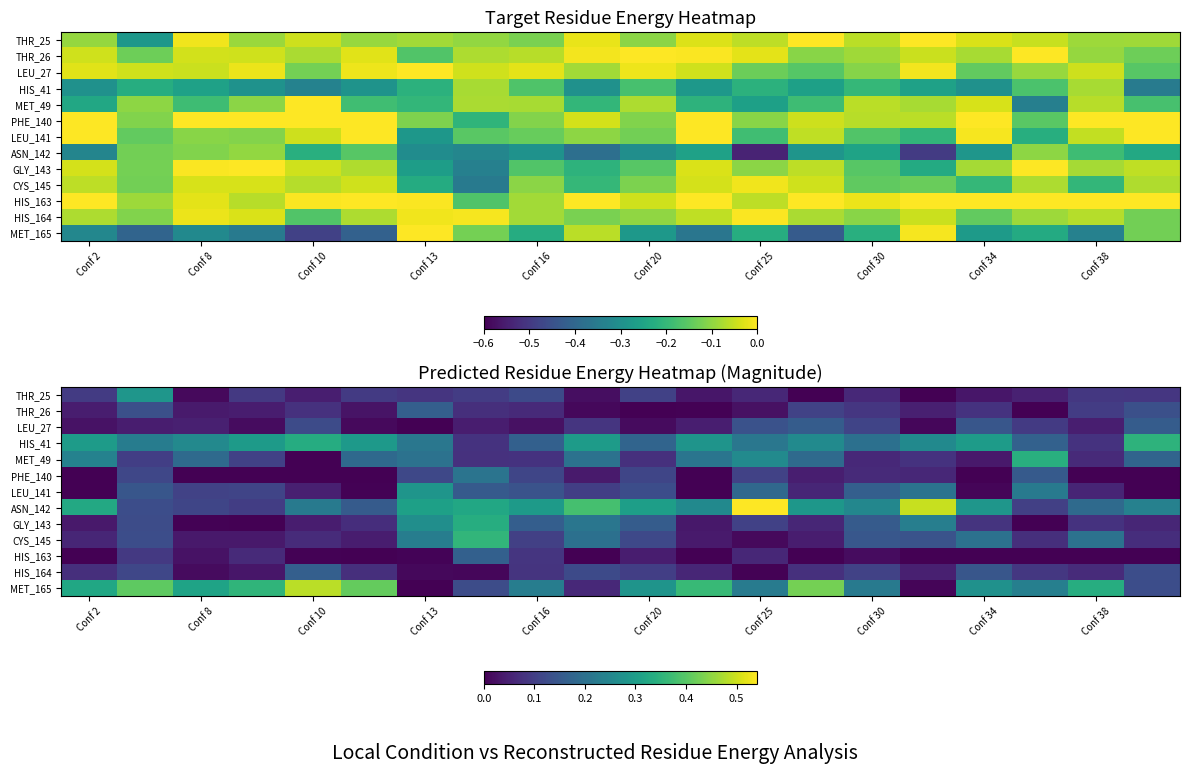

What is the sum of all HIS_164 values?

1.5